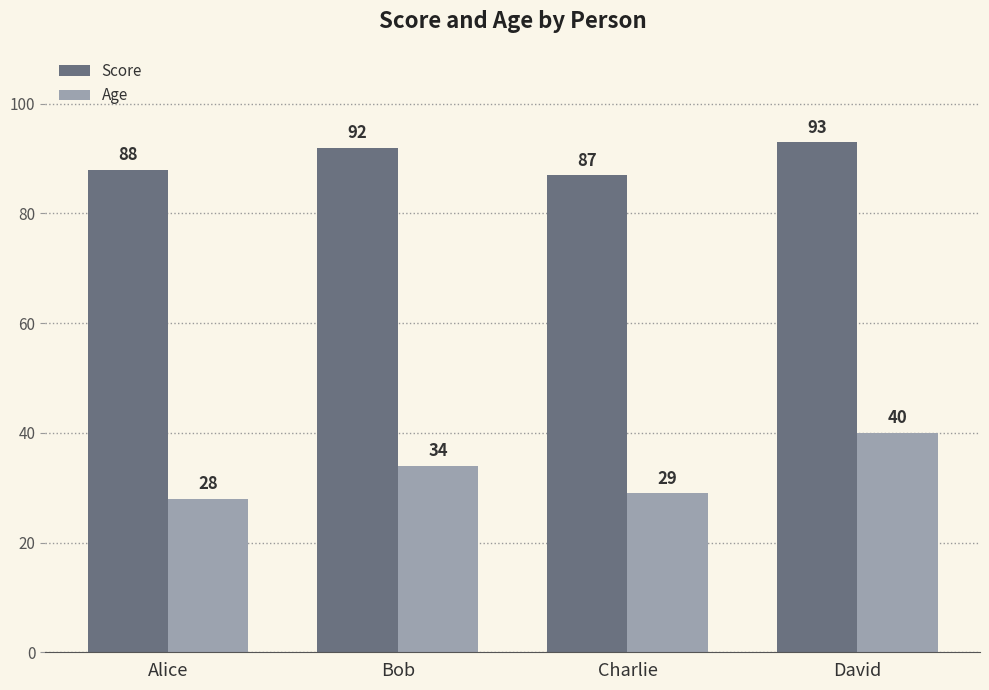

What is the difference between the highest and lowest values at David?

53